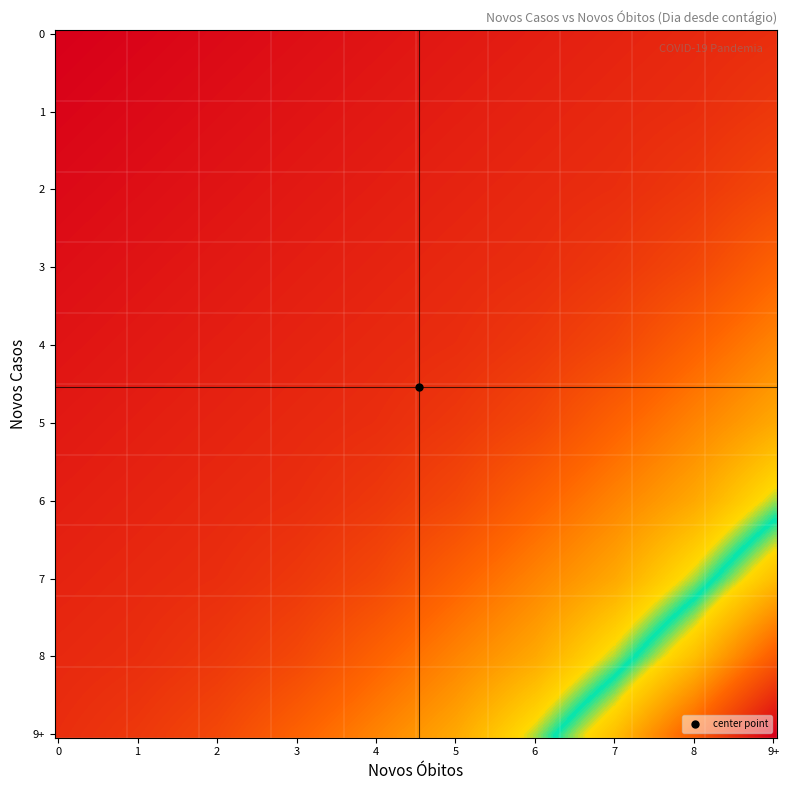

Which series has the largest total across all categories?

9+